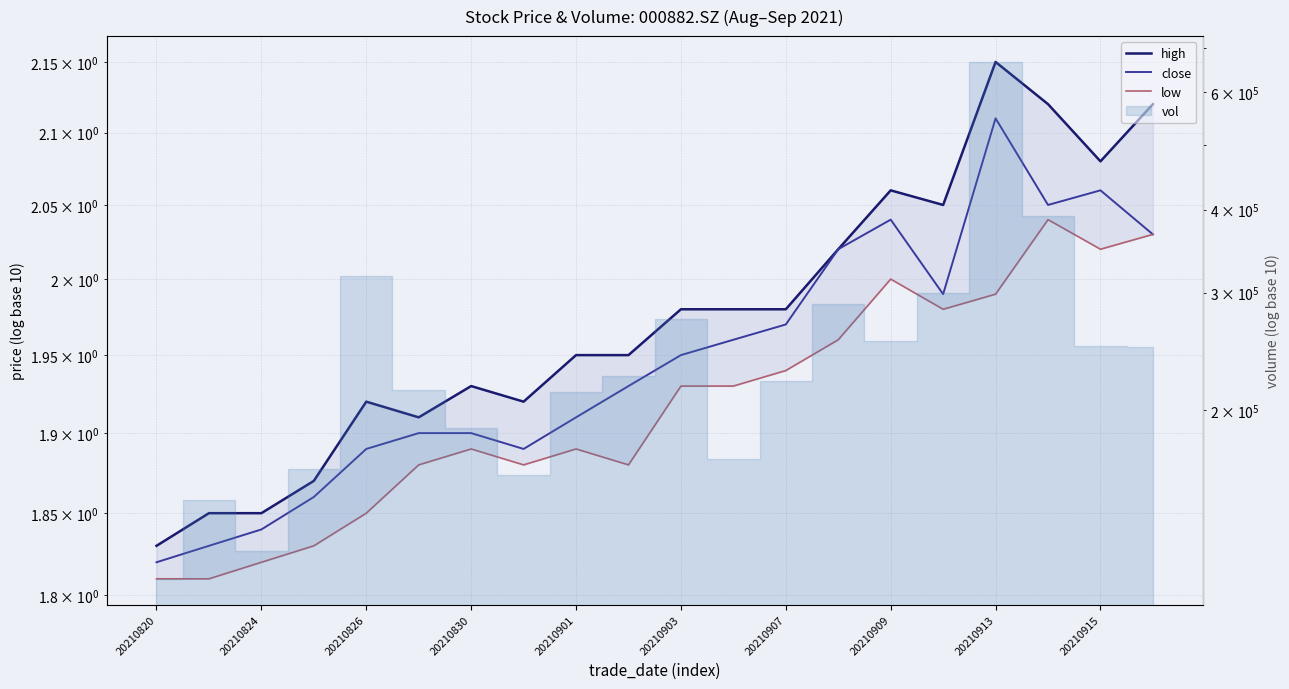

Is the value of low at 20210907 greater than the value of high at 20210909?

No